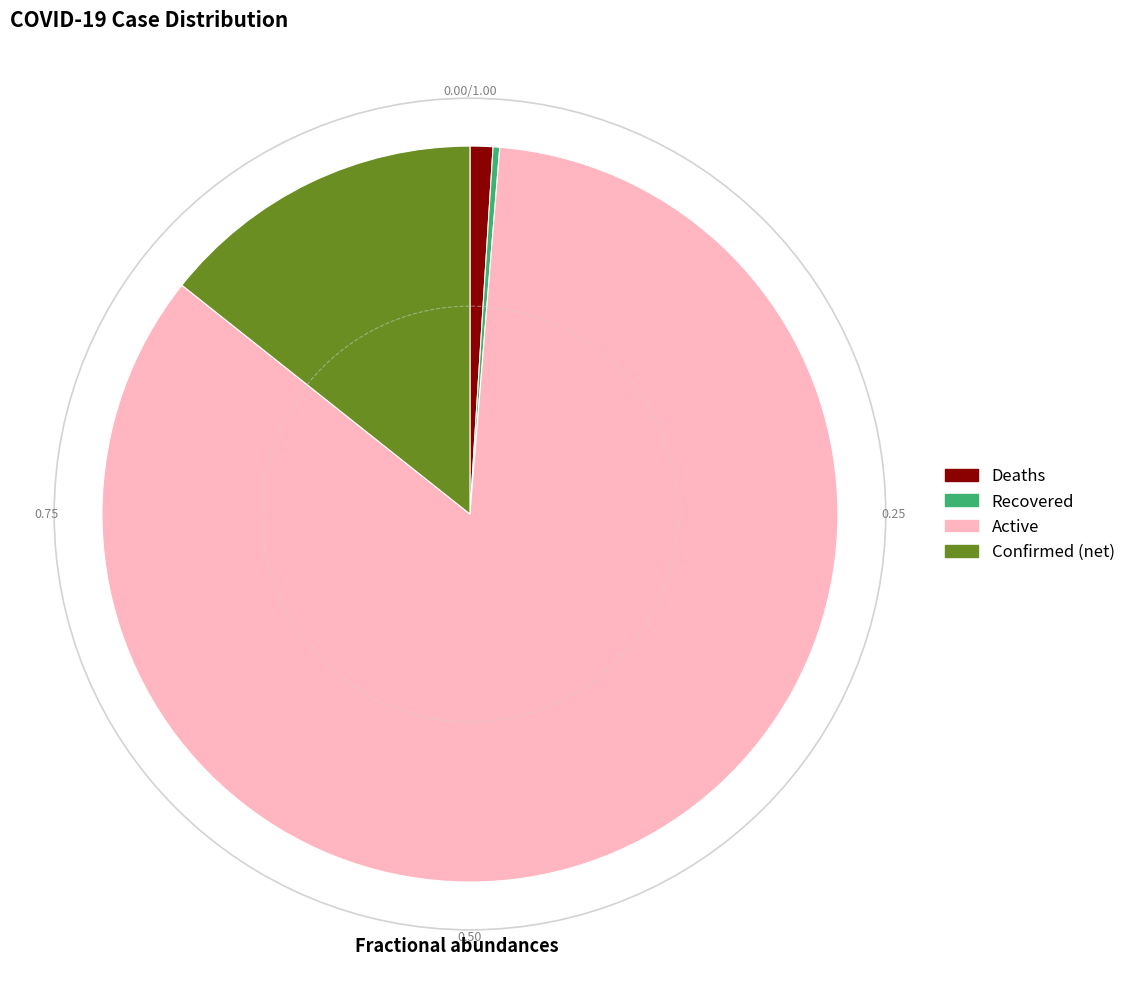

Is there any slice that represents more than half of the pie?

Yes